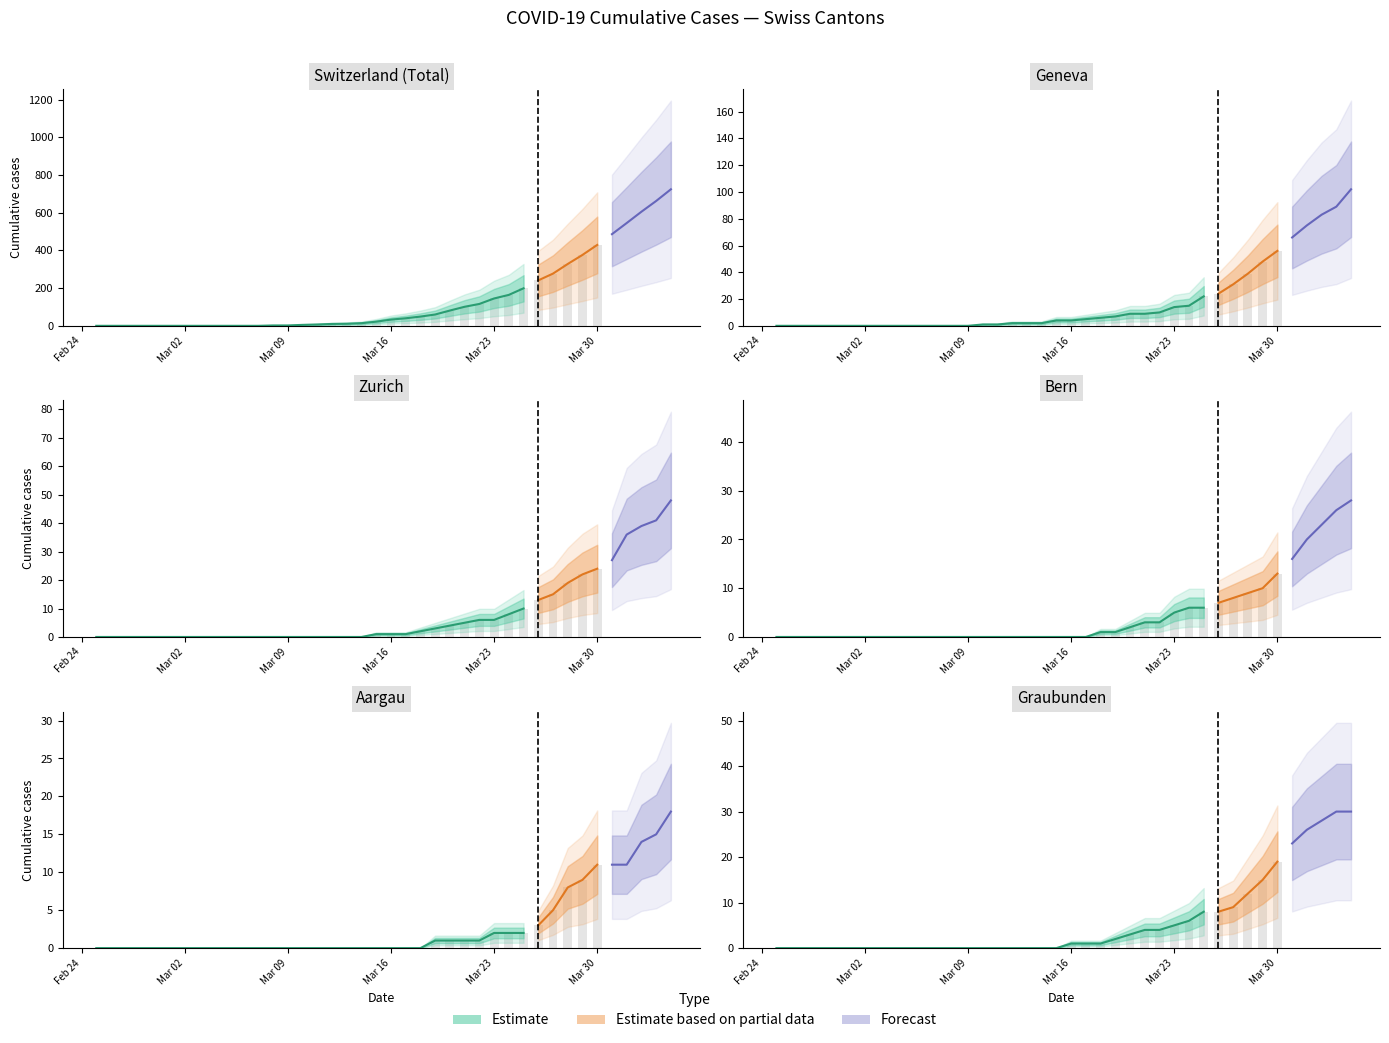

Rank the series at 29 from lowest to highest value.

AG, BE, GR, ZH, GE, CH